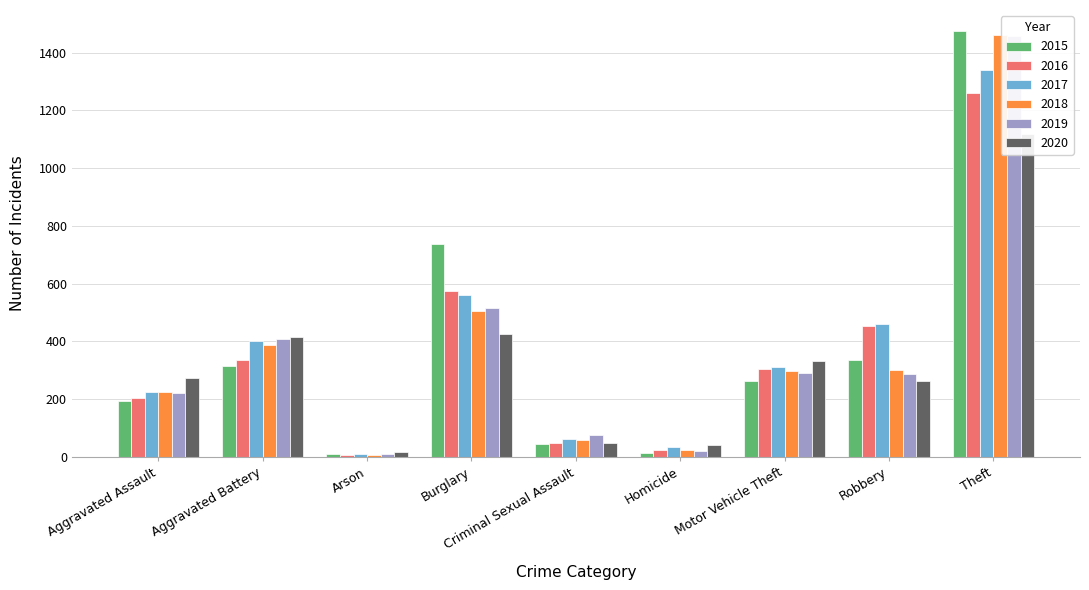

How many groups of bars are there?

9